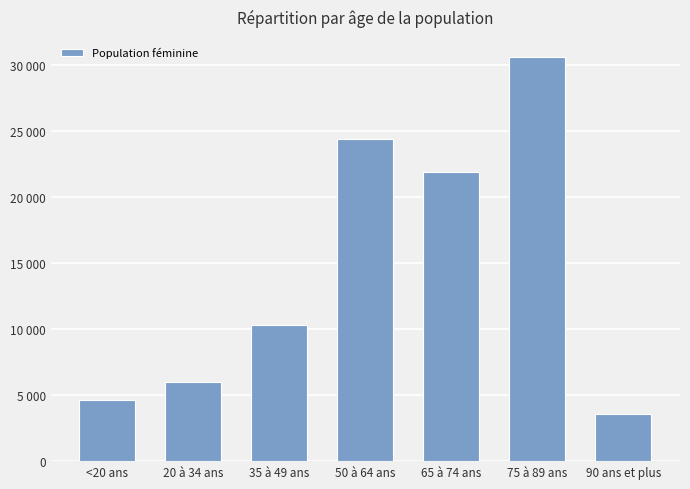

Does the chart contain any negative values?

No